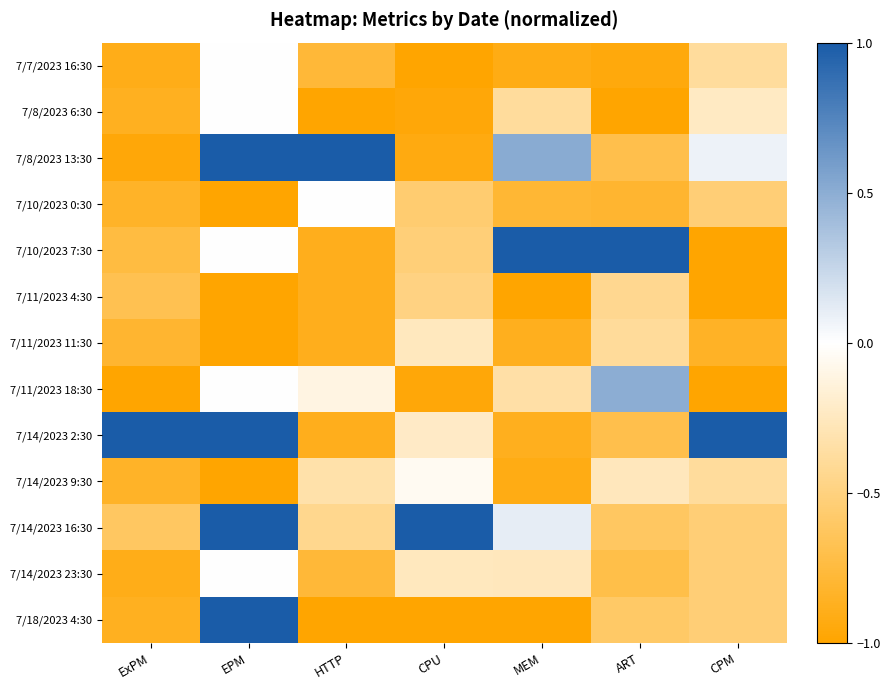

At which category is the sum across all series the highest?

EPM